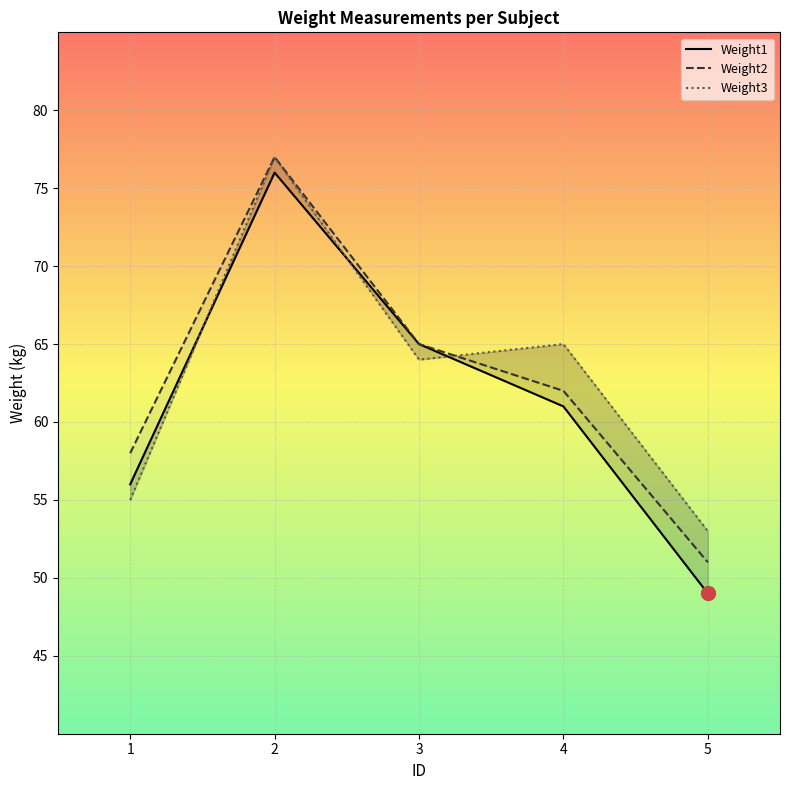

What is the value of the Weight2 point at the 4th from the left?

62